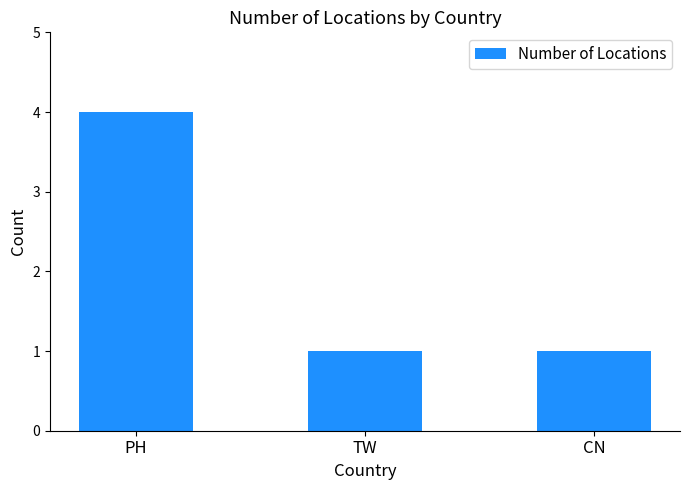

What is the label of the 2nd bar from the left?

TW